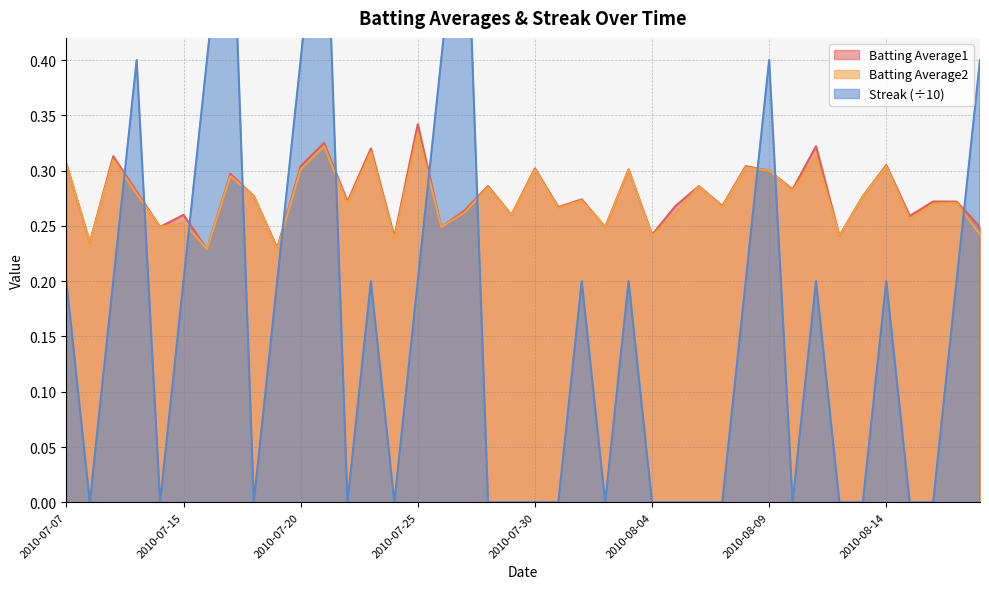

What is the approximate value of Batting Average1 at 2010-07-10?

0.3